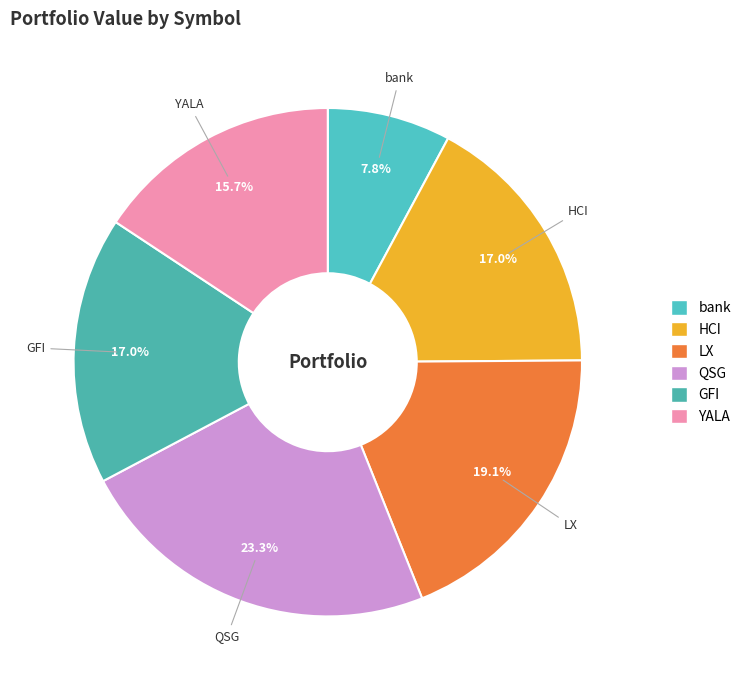

To the nearest percent, what is the combined percentage of bank and GFI?

25%